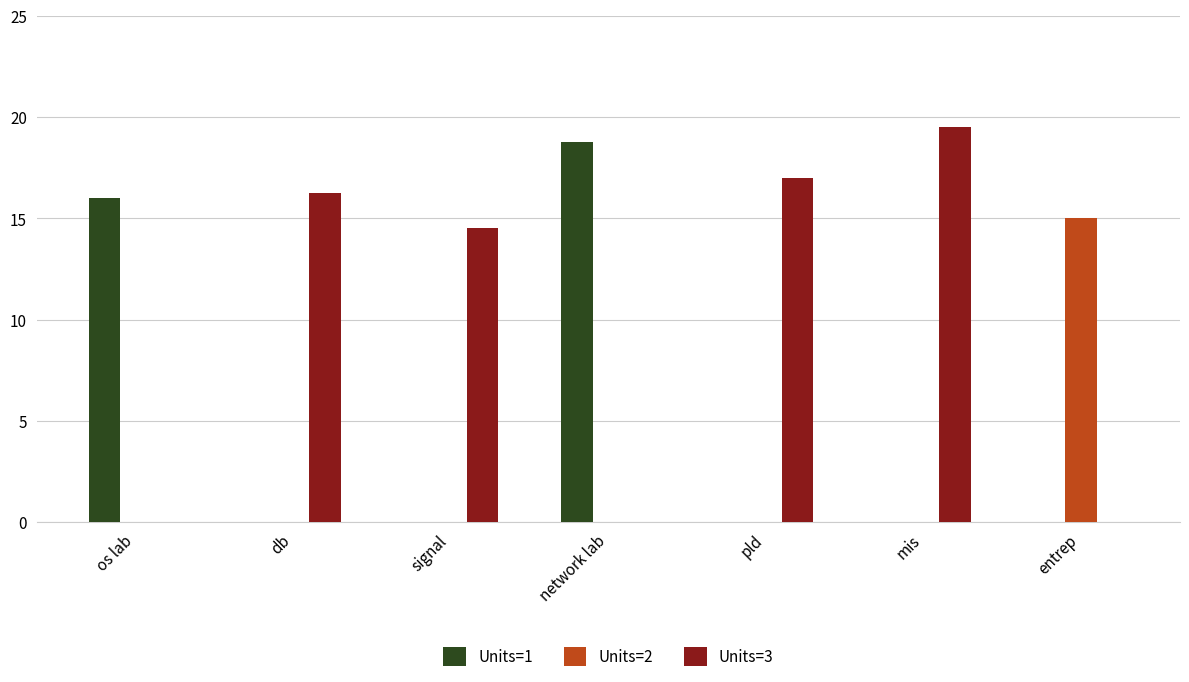

Are the bars horizontal?

No